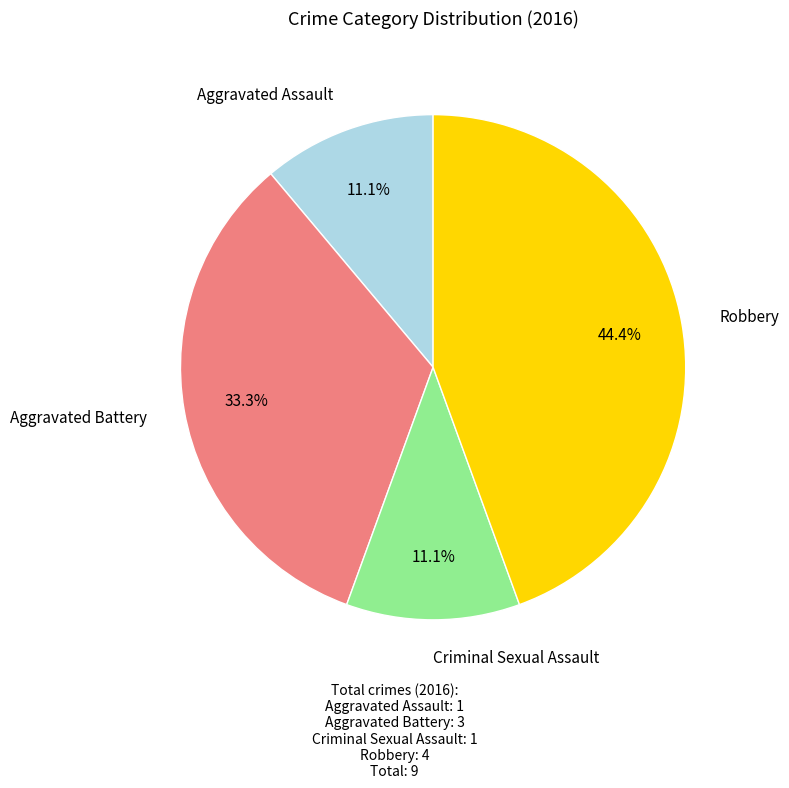

Is there any slice that represents more than half of the pie?

No